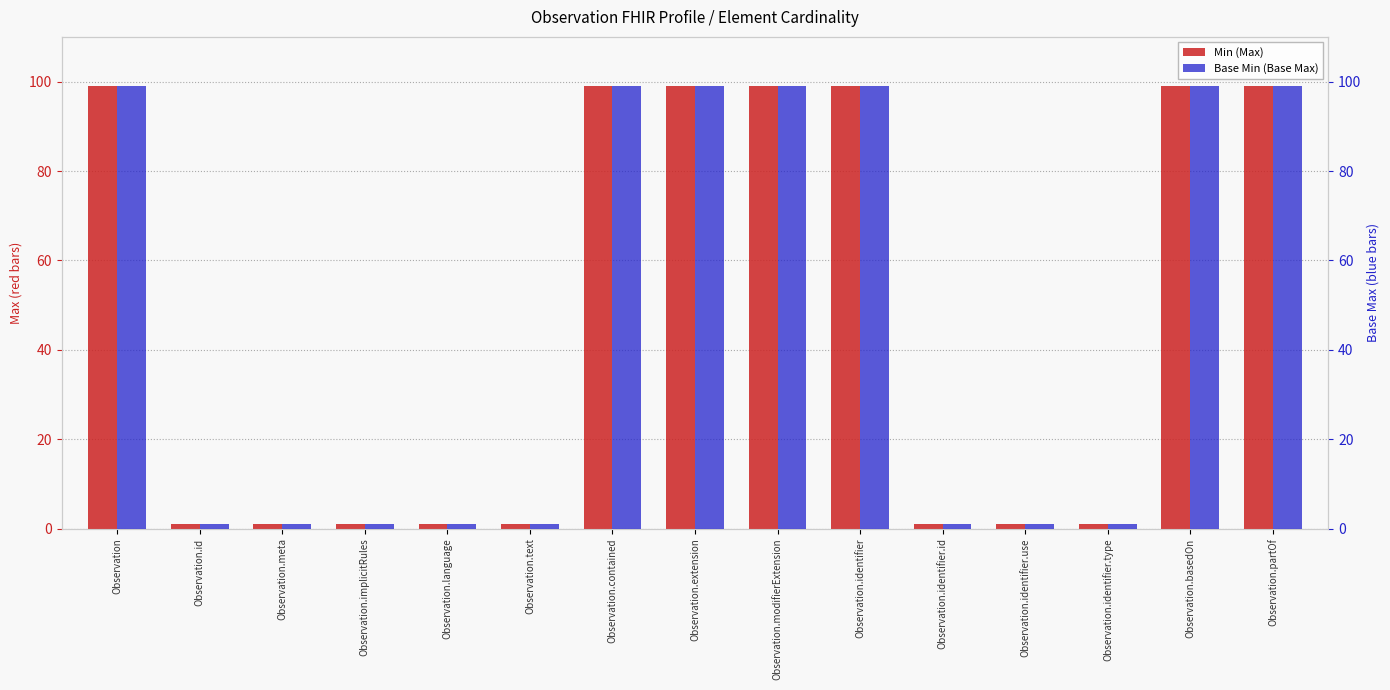

Which category has the highest value in the Base Min (Base Max) series?

Observation